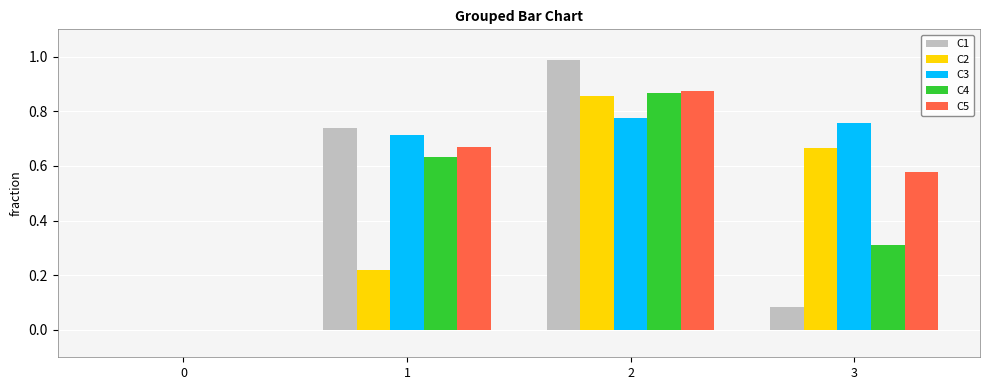

What is the total value across all series at 2?

4.4